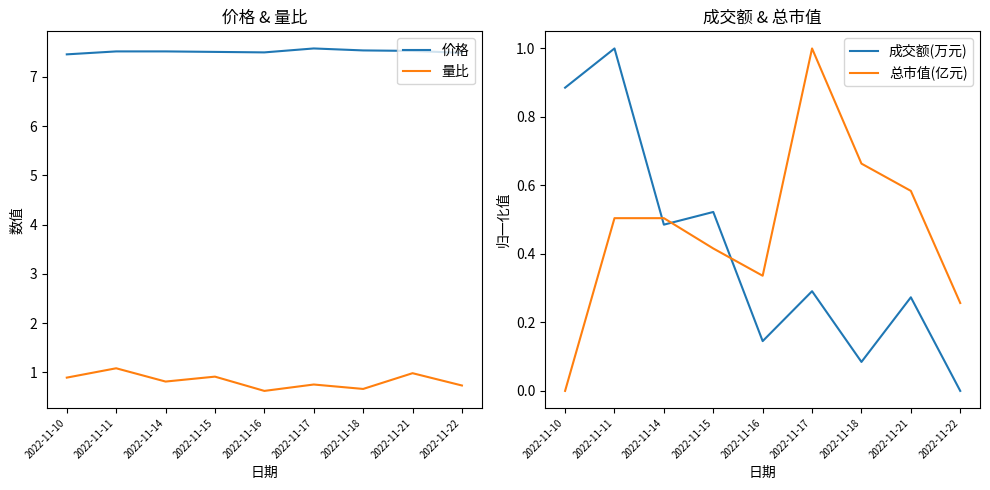

What is the sum of the 价格 values at 2022-11-22 and 2022-11-16?

15.0